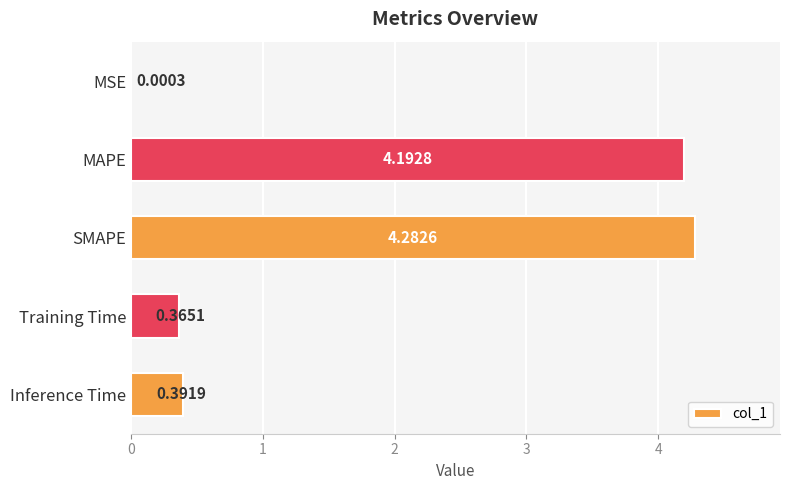

What is the sum of all values?

9.2